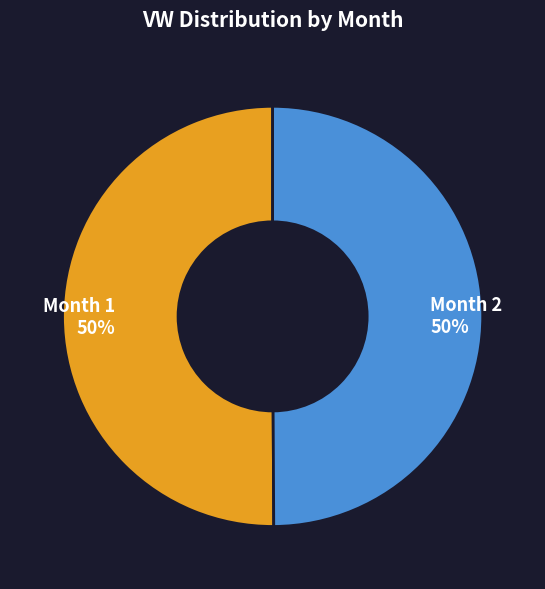

True or false: Month 1 50% accounts for 39% of the total.

False